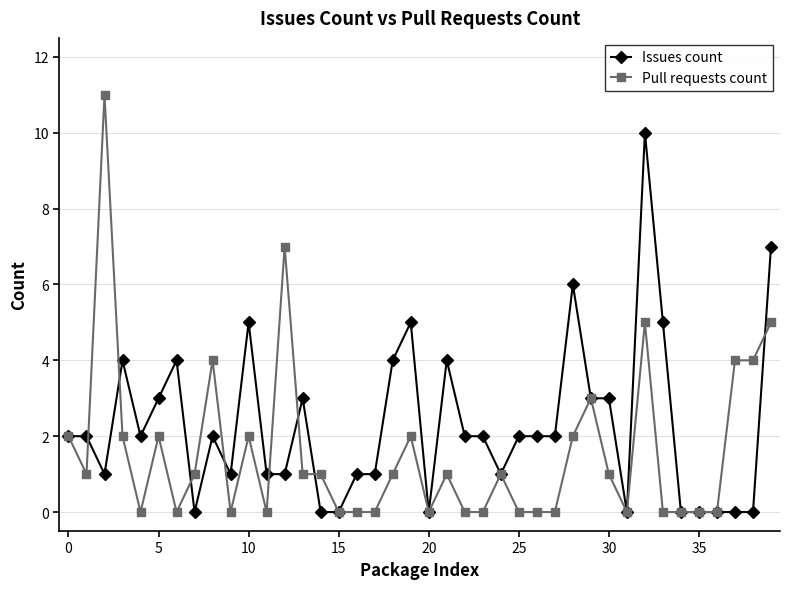

Which series has the widest spread of values?

Pull requests count